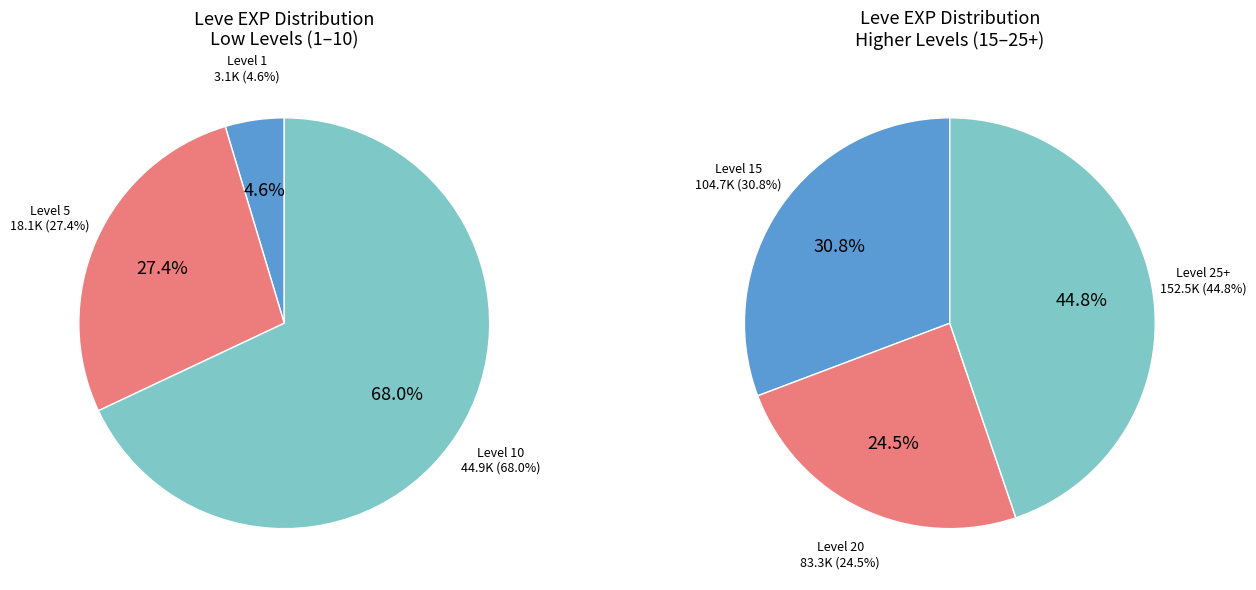

Between Level 20 and Level 1, which is larger?

Level 20